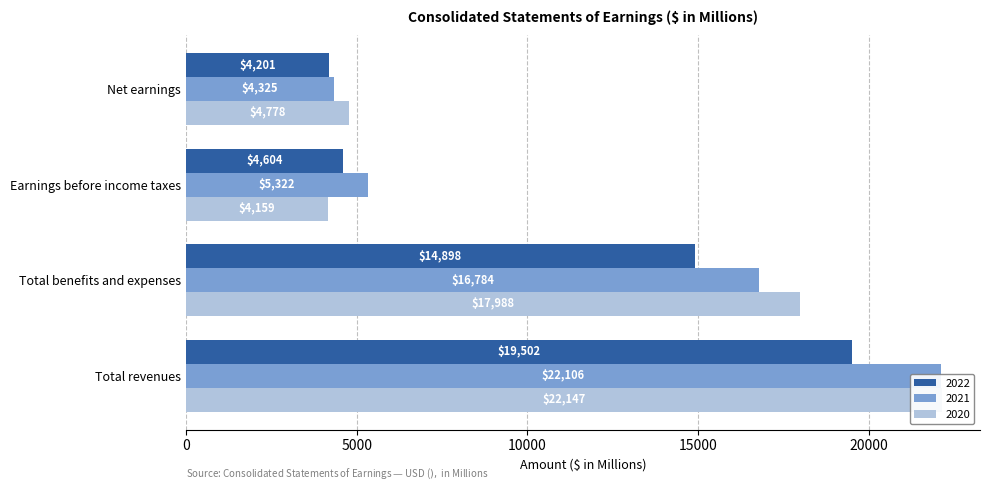

True or false: 2021 has a value of 4325 at Net earnings.

True